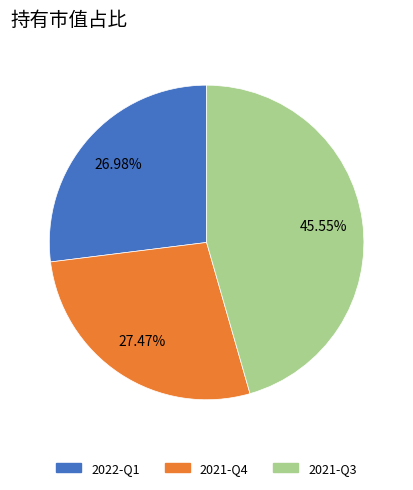

To the nearest percent, what is the combined percentage of 2022-Q1 and 2021-Q3?

73%